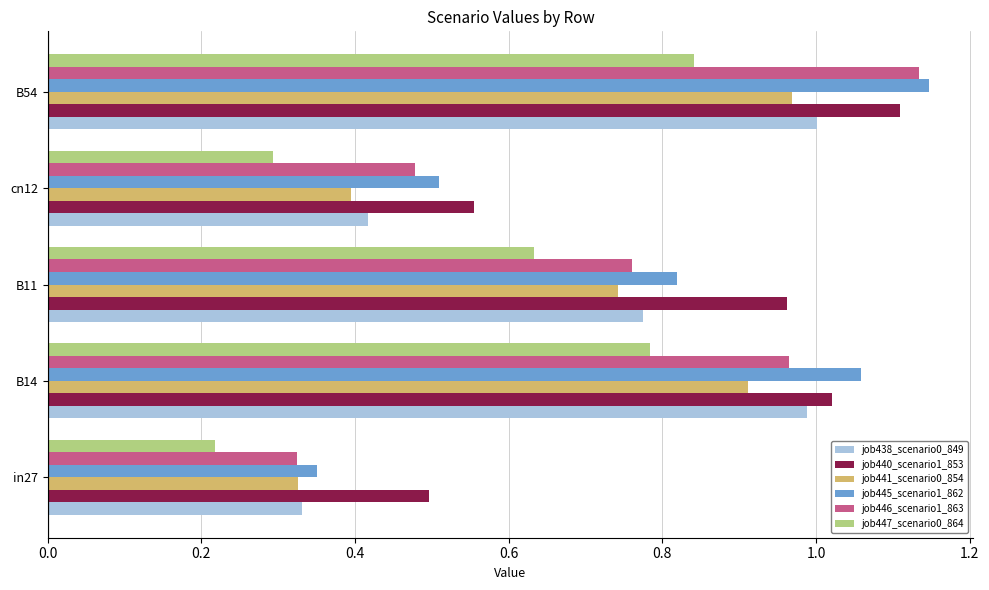

Which series has the largest total across all categories?

job440_scenario1_853